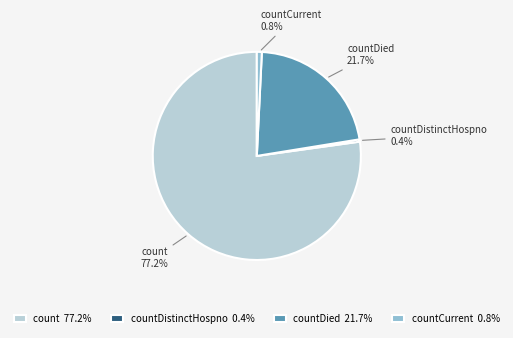

Which category has the biggest portion of the pie?

count